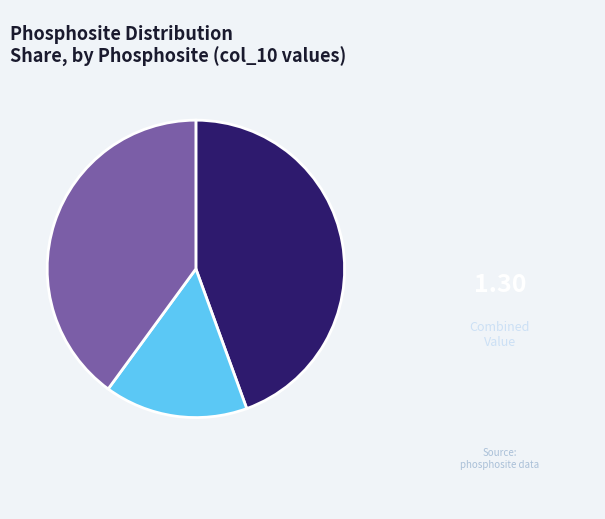

Is there a majority slice in this chart?

No